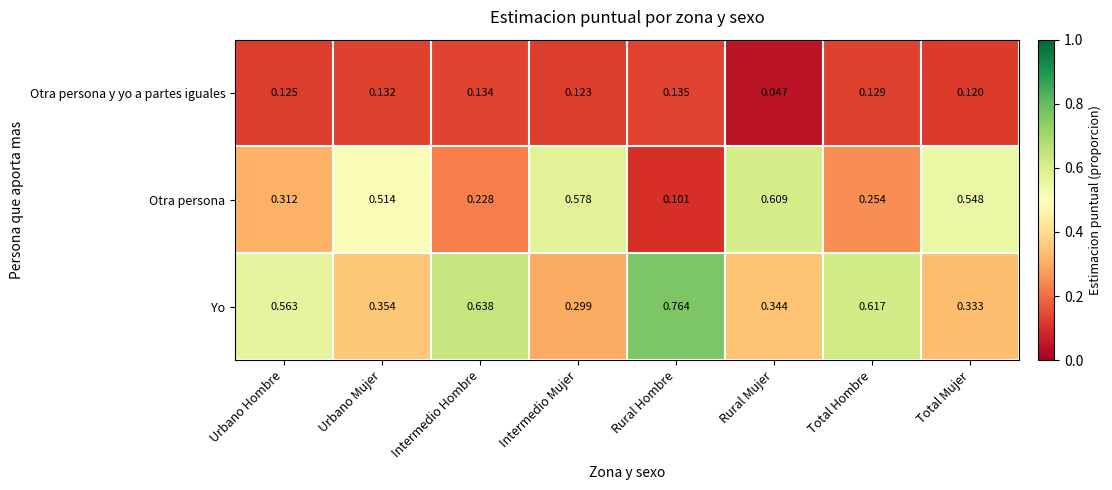

Rank the series by their average value, from highest to lowest.

Yo, Otra persona, Otra persona y yo a partes iguales